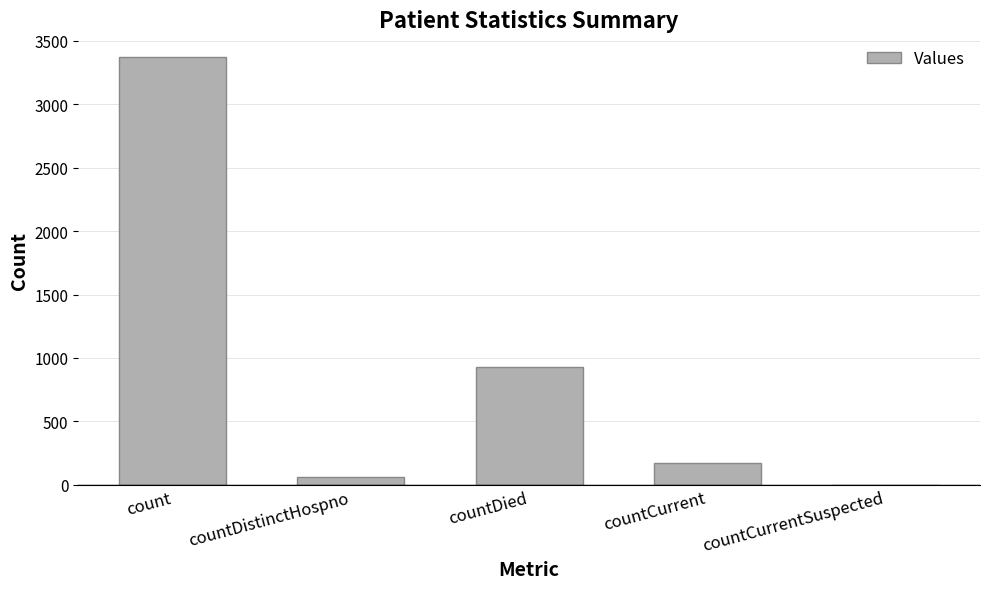

Reading left to right, what are all the values shown in this chart?

3374	61	927	174	0